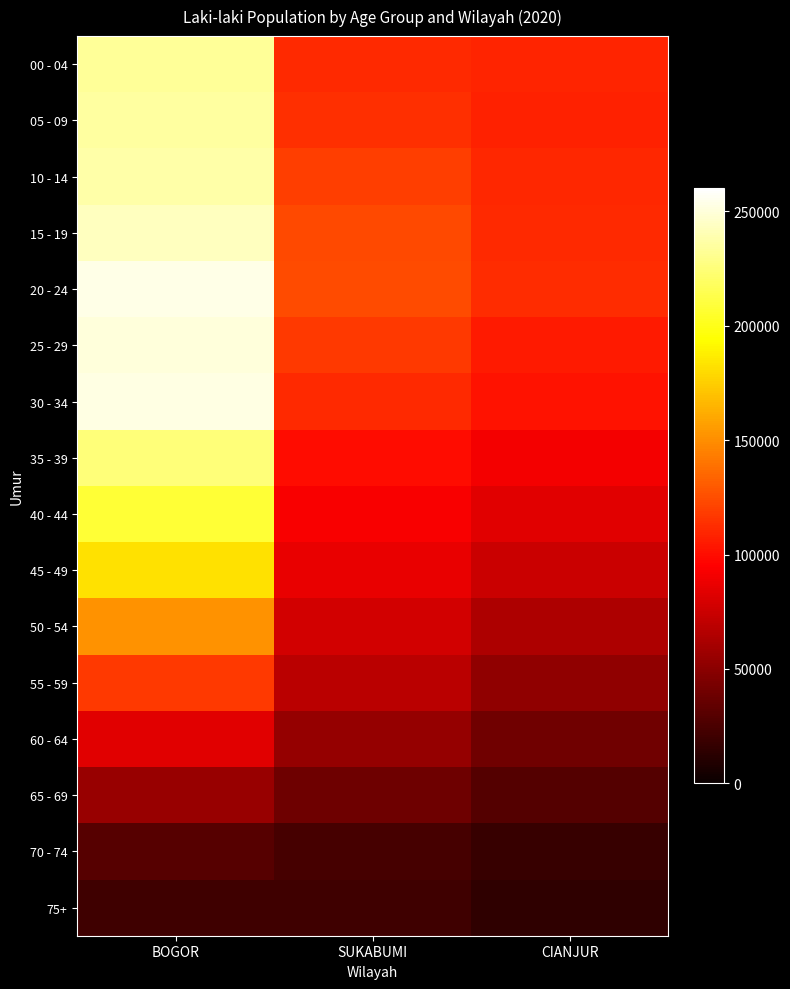

Reading left to right, transcribe all the data shown in this chart.

00 - 04: BOGOR=232617	SUKABUMI=111488	CIANJUR=108689
05 - 09: BOGOR=235189	SUKABUMI=113081	CIANJUR=108036
10 - 14: BOGOR=237613	SUKABUMI=118953	CIANJUR=109744
15 - 19: BOGOR=243004	SUKABUMI=123771	CIANJUR=111201
20 - 24: BOGOR=253877	SUKABUMI=124368	CIANJUR=112659
25 - 29: BOGOR=250811	SUKABUMI=116881	CIANJUR=105004
30 - 34: BOGOR=252493	SUKABUMI=110852	CIANJUR=101742
35 - 39: BOGOR=224792	SUKABUMI=99766	CIANJUR=91088
40 - 44: BOGOR=207642	SUKABUMI=92570	CIANJUR=83570
45 - 49: BOGOR=182228	SUKABUMI=86804	CIANJUR=74321
50 - 54: BOGOR=152334	SUKABUMI=77557	CIANJUR=63210
55 - 59: BOGOR=117151	SUKABUMI=68702	CIANJUR=52180
60 - 64: BOGOR=83973	SUKABUMI=54070	CIANJUR=40320
65 - 69: BOGOR=55273	SUKABUMI=38868	CIANJUR=28760
70 - 74: BOGOR=30395	SUKABUMI=23720	CIANJUR=17430
75+: BOGOR=21097	SUKABUMI=20474	CIANJUR=14820